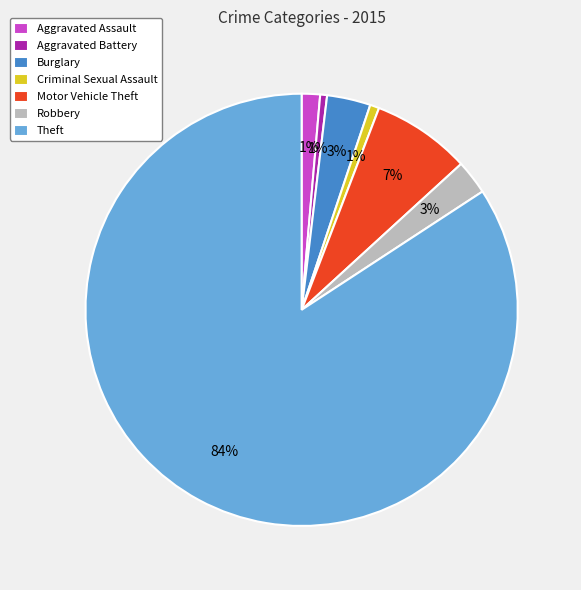

Is the sum of Motor Vehicle Theft and Aggravated Battery greater than half?

No